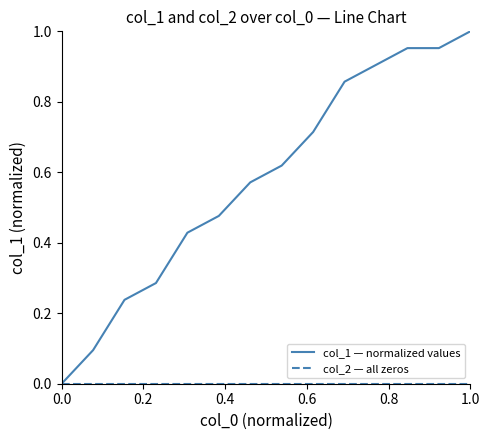

Which series has the largest total across all categories?

col_1 — normalized values